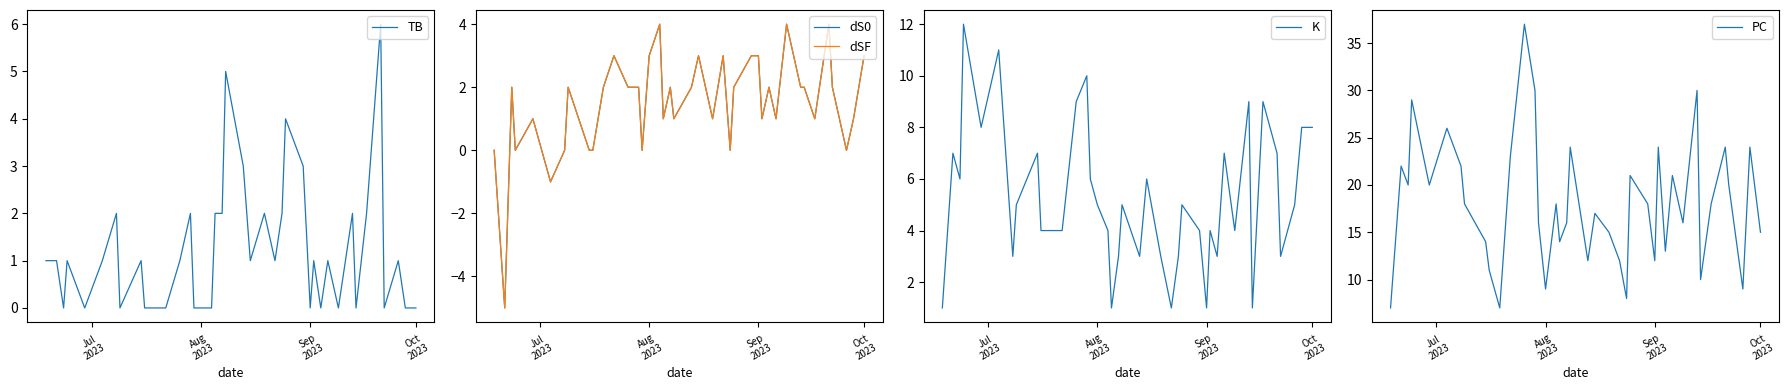

True or false: K and TB intersect in this chart.

True